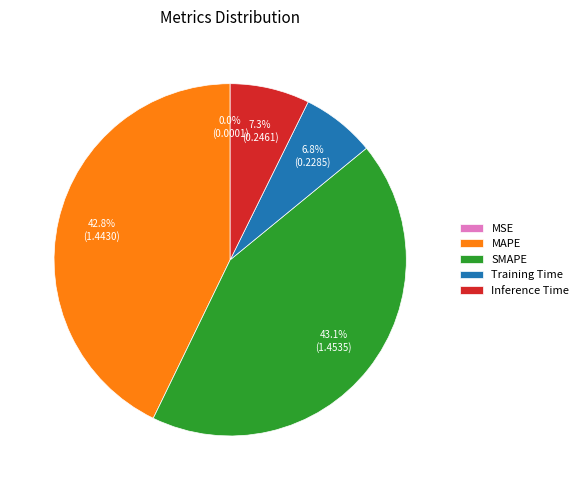

Does any single category account for the majority?

No